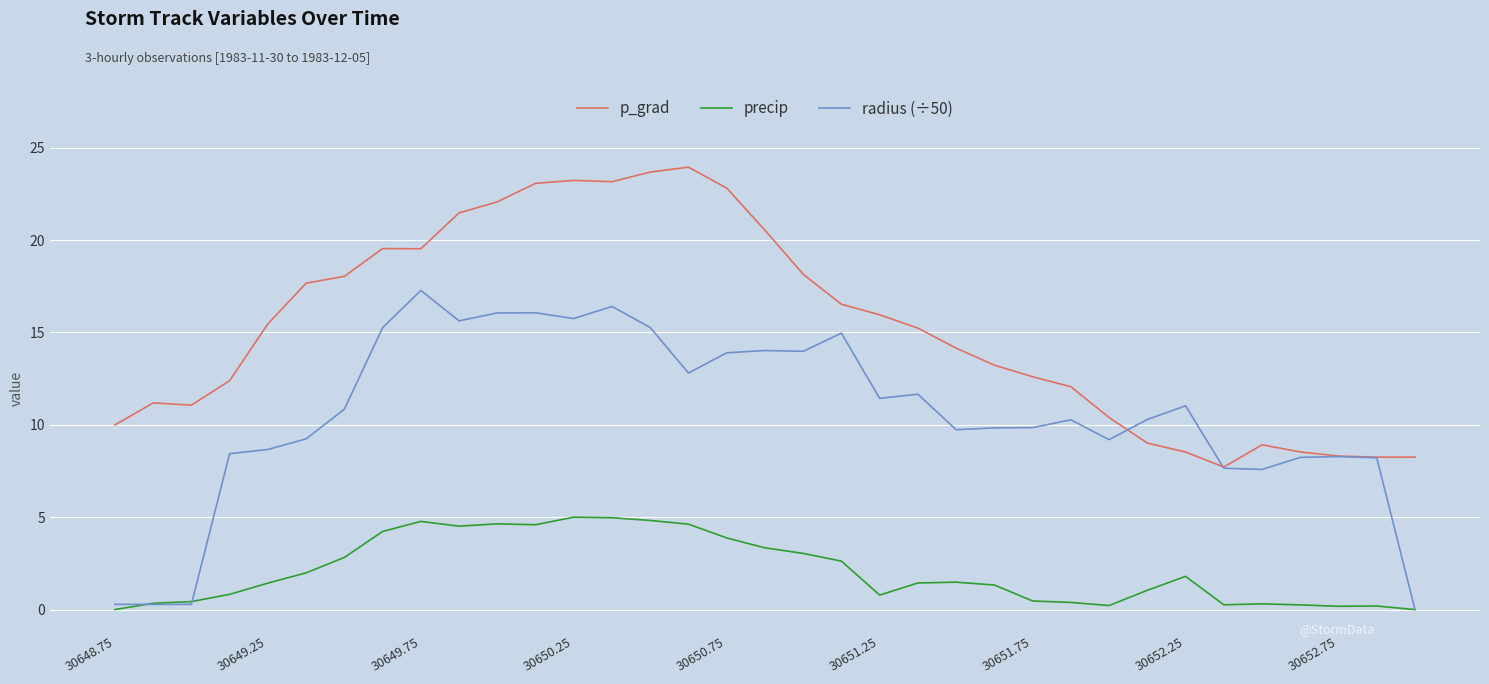

Does the chart display data point markers on the line(s)?

No